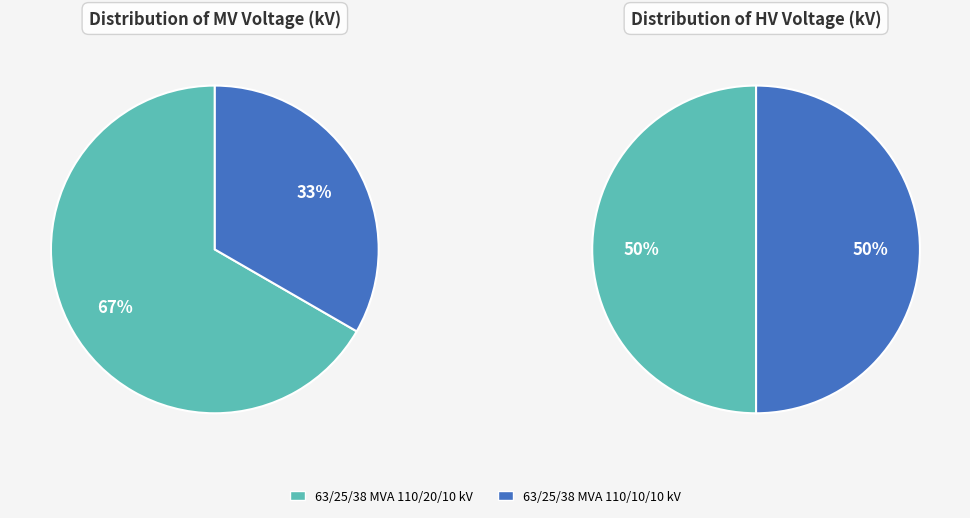

What percentage is the 63/25/38 MVA 110/20/10 kV slice, to the nearest percent?

67%